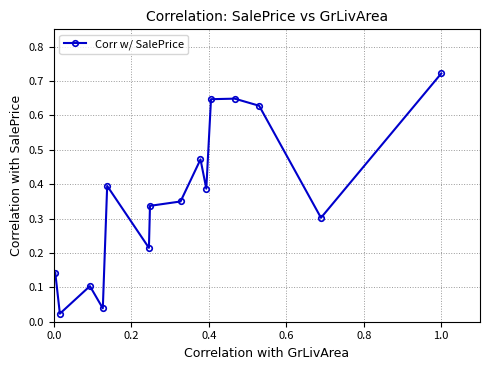

What is the sum of all values?

5.4